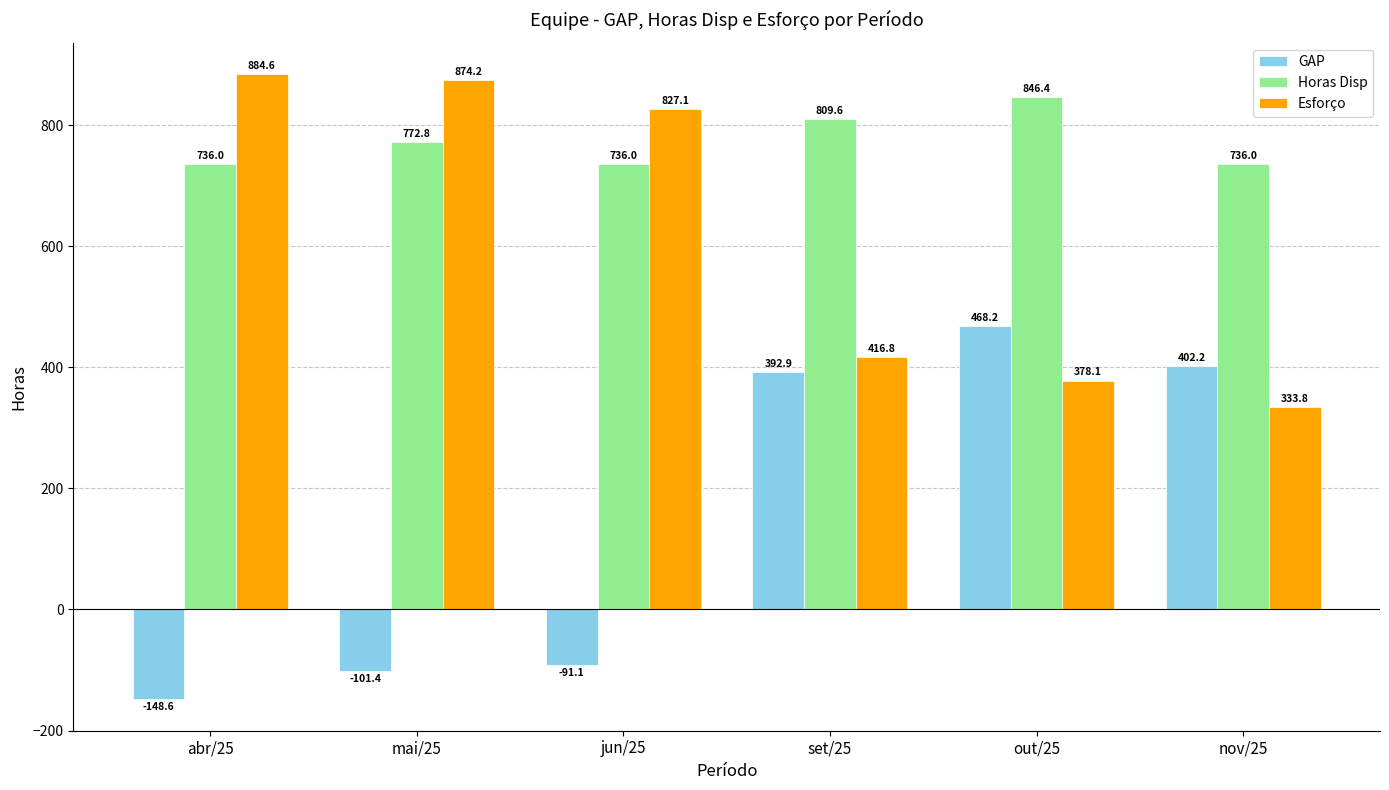

At which category is the sum across all series the highest?

out/25